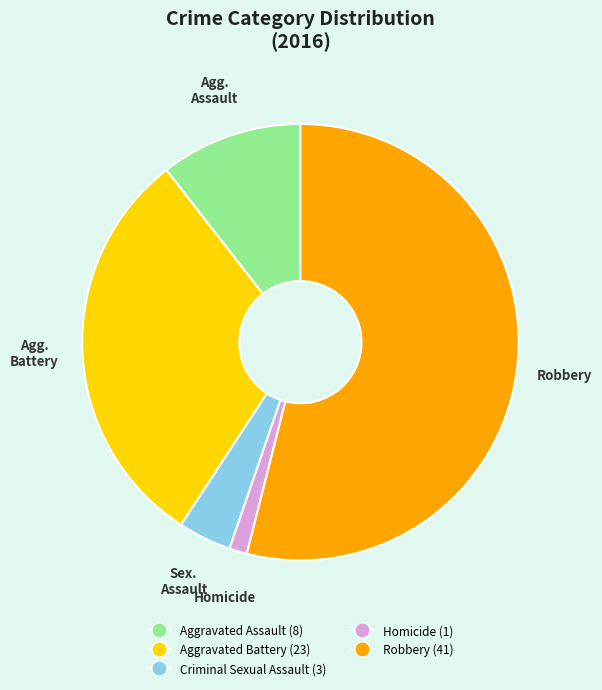

How many slices are in this pie chart?

5